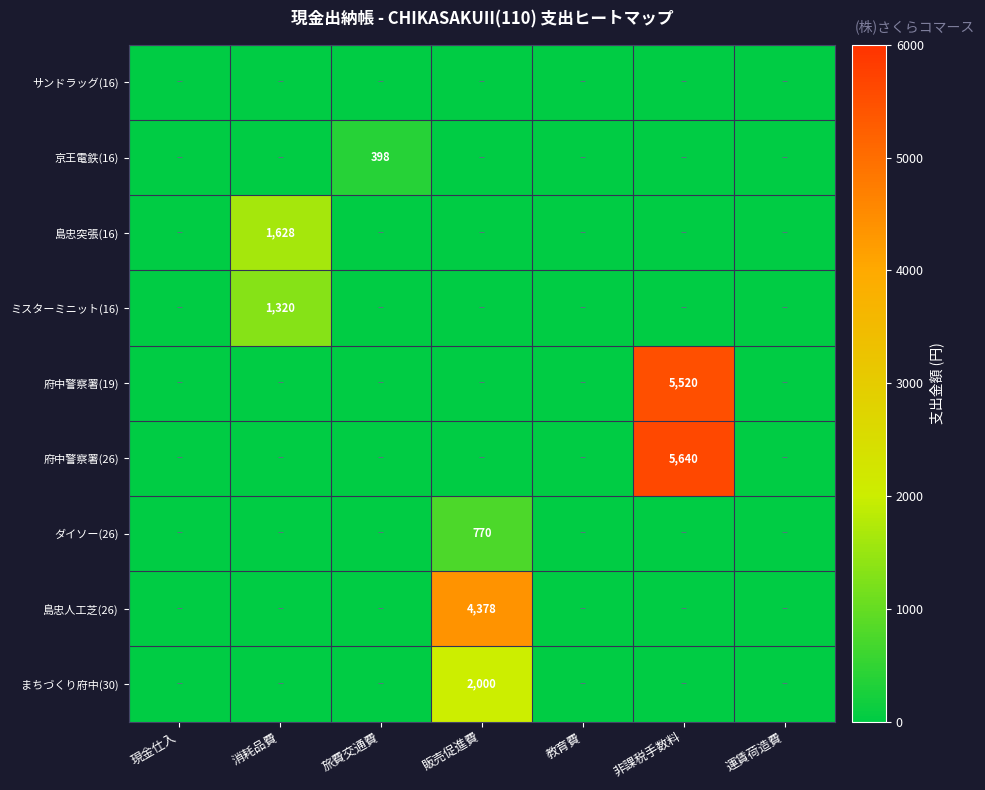

How many categories are shown in the chart?

7